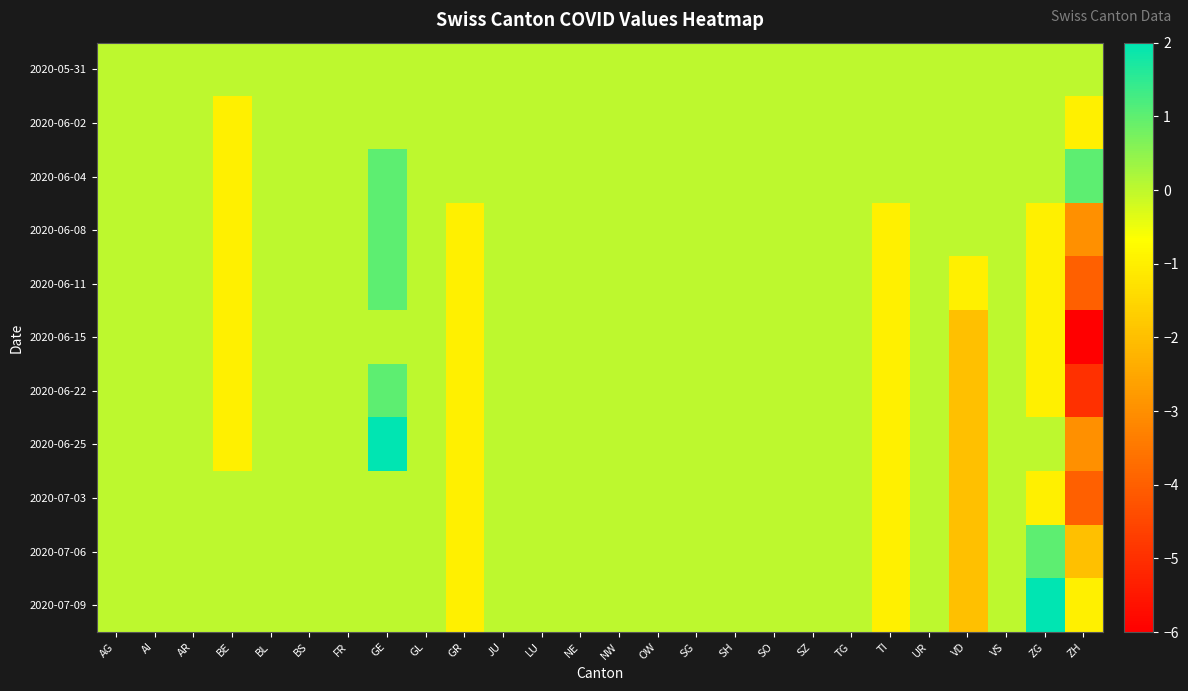

Which series has the largest range (max minus min)?

2020-06-15